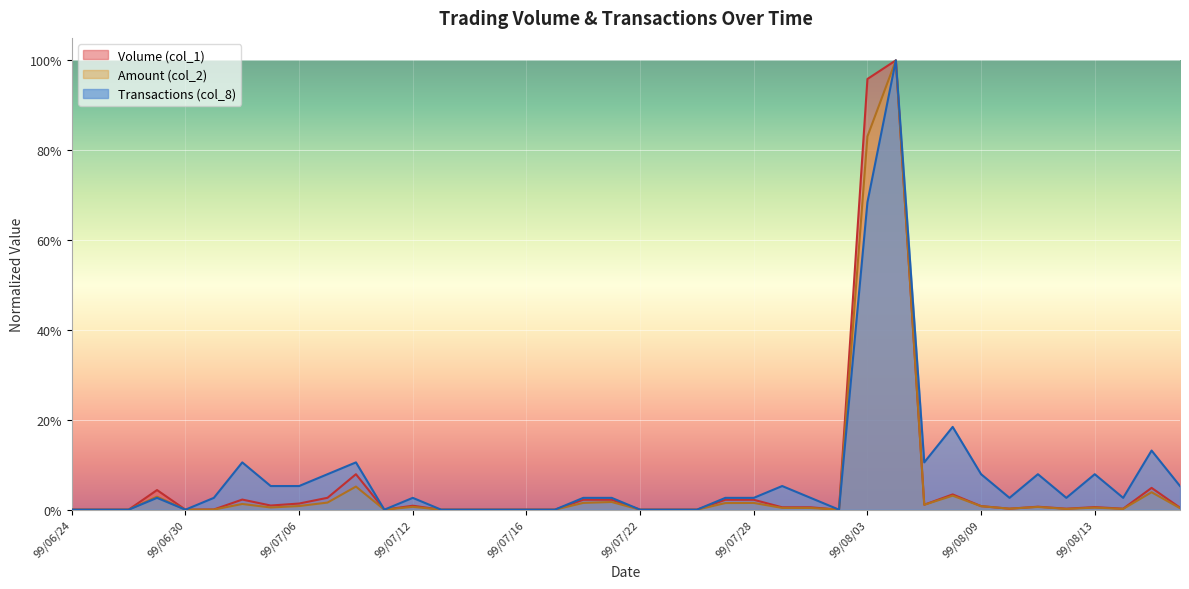

True or false: Transactions (col_8) has more than 1 points higher than both neighbors.

True